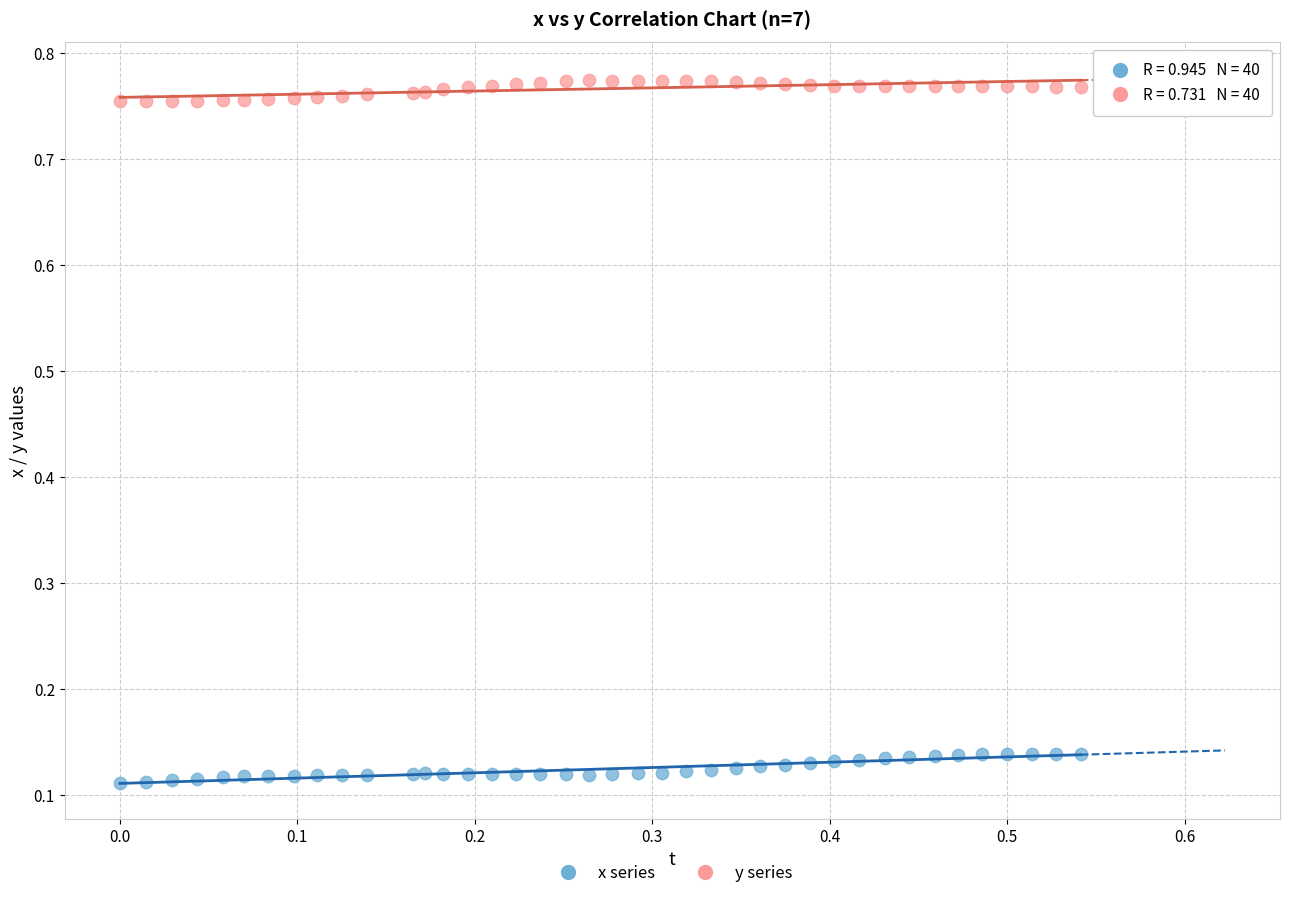

Which series has the widest spread of Y values?

x series